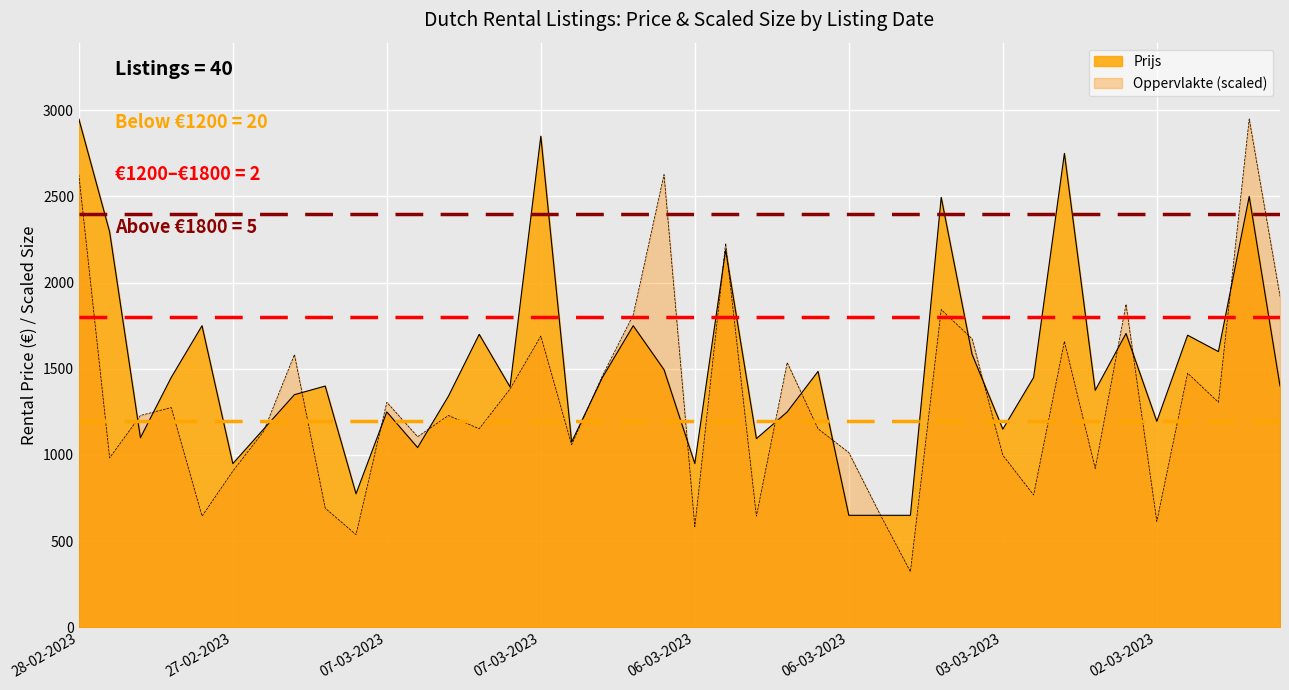

What is the average value of the Prijs series?

1508.5